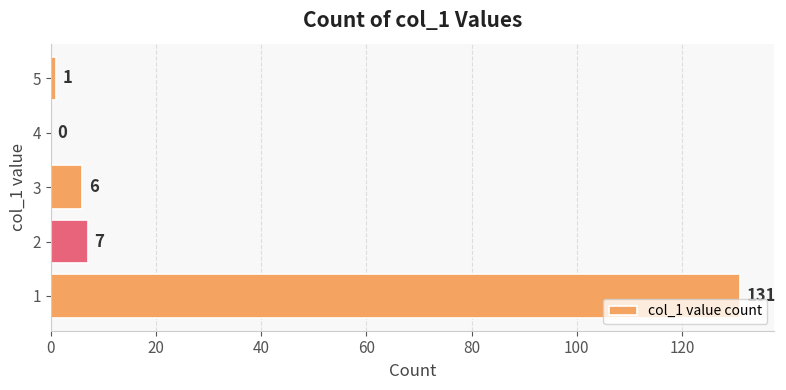

The chart shows a value of 6 at 3. True or false?

True